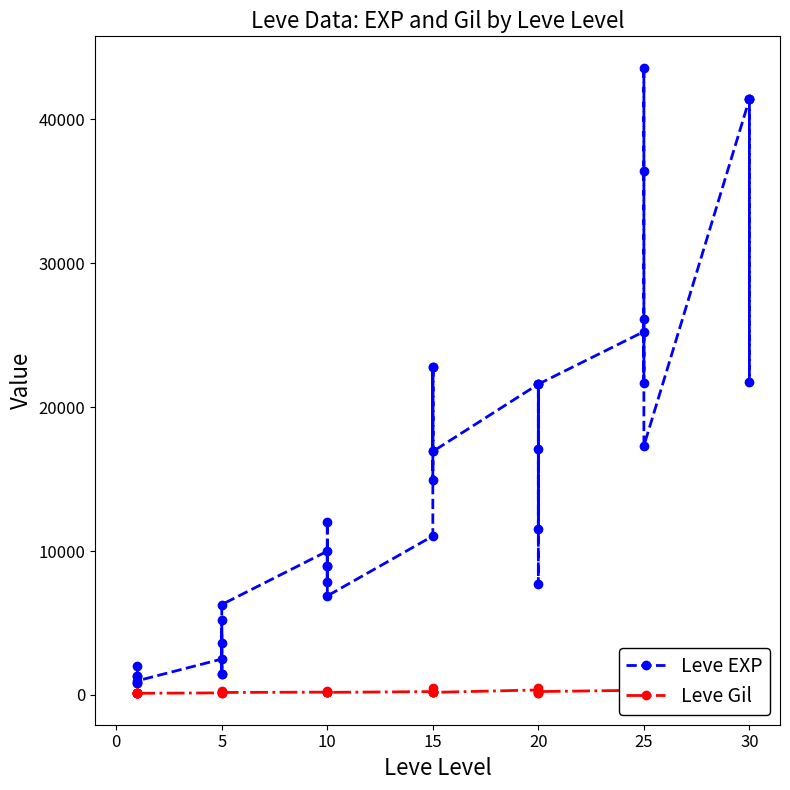

How many lines are shown in the chart?

2